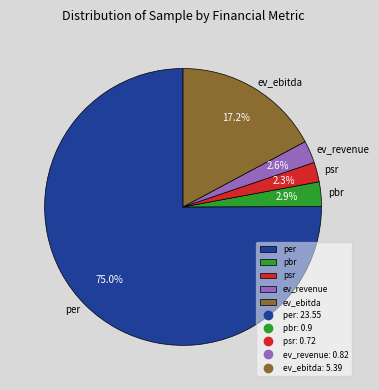

True or false: per accounts for 84% of the total.

False